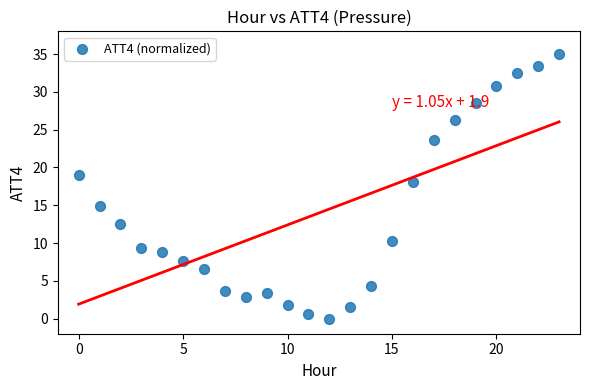

What Y value in the scatter plot is closest to 17?

18.1